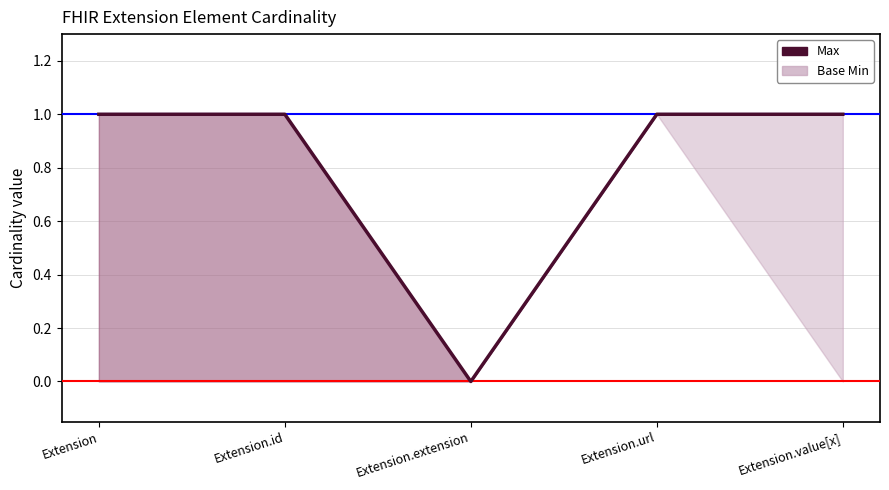

What is the label of the 4th point from the left?

Extension.url